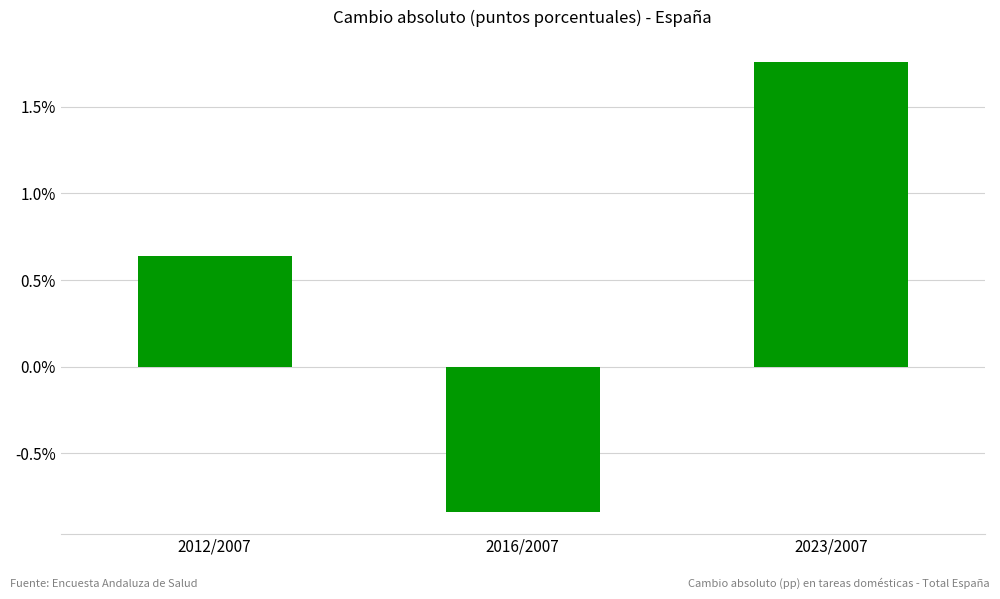

What is the change in value from 2012/2007 to 2016/2007?

-1.5